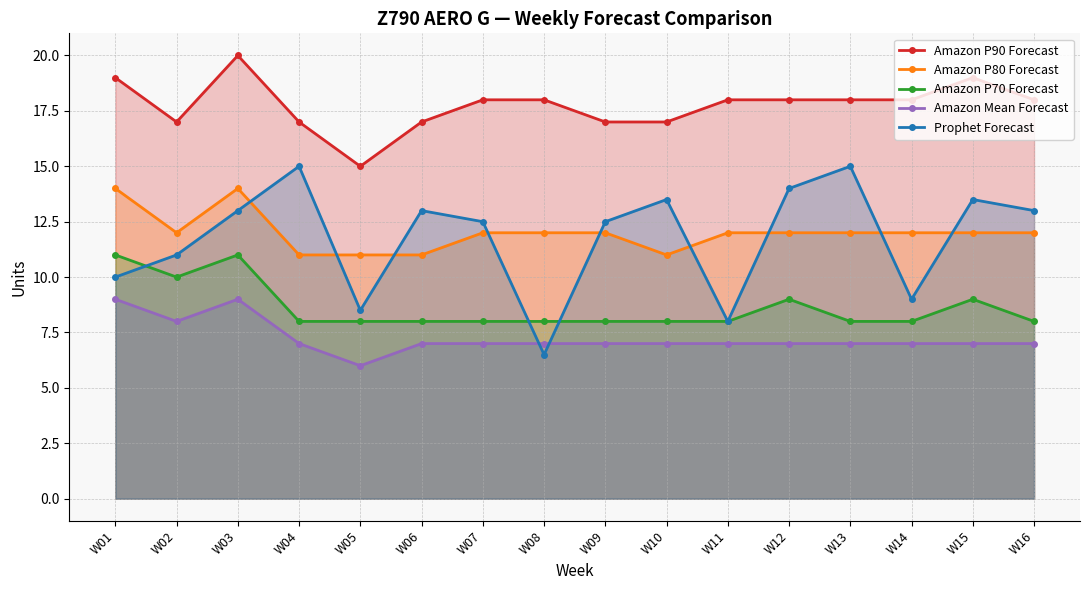

Reading left to right, transcribe all the data shown in this chart.

Amazon P90 Forecast: 19.0	17.0	20.0	17.0	15.0	17.0	18.0	18.0	17.0	17.0	18.0	18.0	18.0	18.0	19.0	18.0
Amazon P80 Forecast: 14.0	12.0	14.0	11.0	11.0	11.0	12.0	12.0	12.0	11.0	12.0	12.0	12.0	12.0	12.0	12.0
Amazon P70 Forecast: 11.0	10.0	11.0	8.0	8.0	8.0	8.0	8.0	8.0	8.0	8.0	9.0	8.0	8.0	9.0	8.0
Amazon Mean Forecast: 9.0	8.0	9.0	7.0	6.0	7.0	7.0	7.0	7.0	7.0	7.0	7.0	7.0	7.0	7.0	7.0
Prophet Forecast: 10.0	11.0	13.0	15.0	8.5	13.0	12.5	6.5	12.5	13.5	8.0	14.0	15.0	9.0	13.5	13.0